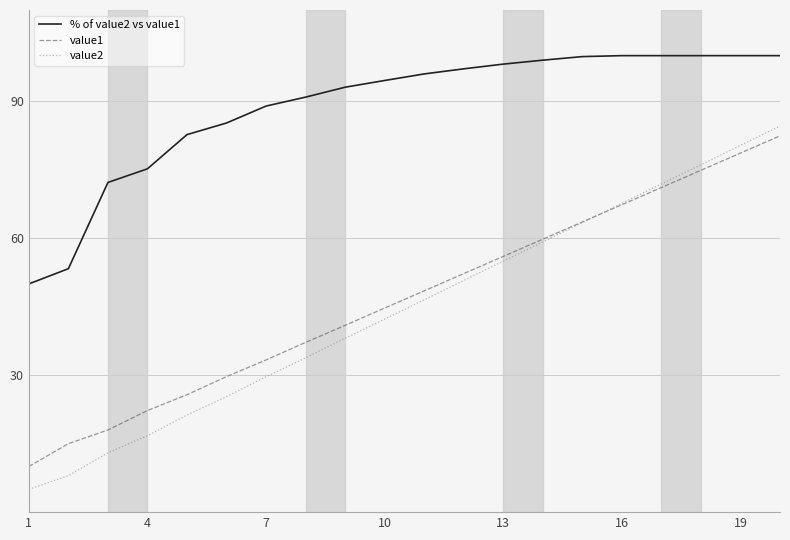

Which series has the widest spread of values?

value2